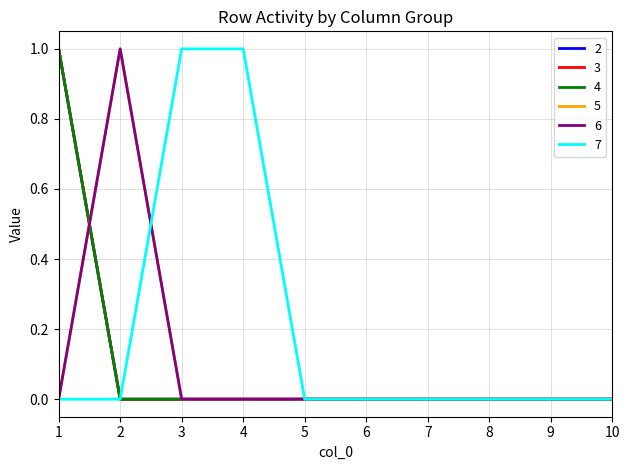

True or false: 7 has more than 2 interior local peaks.

False